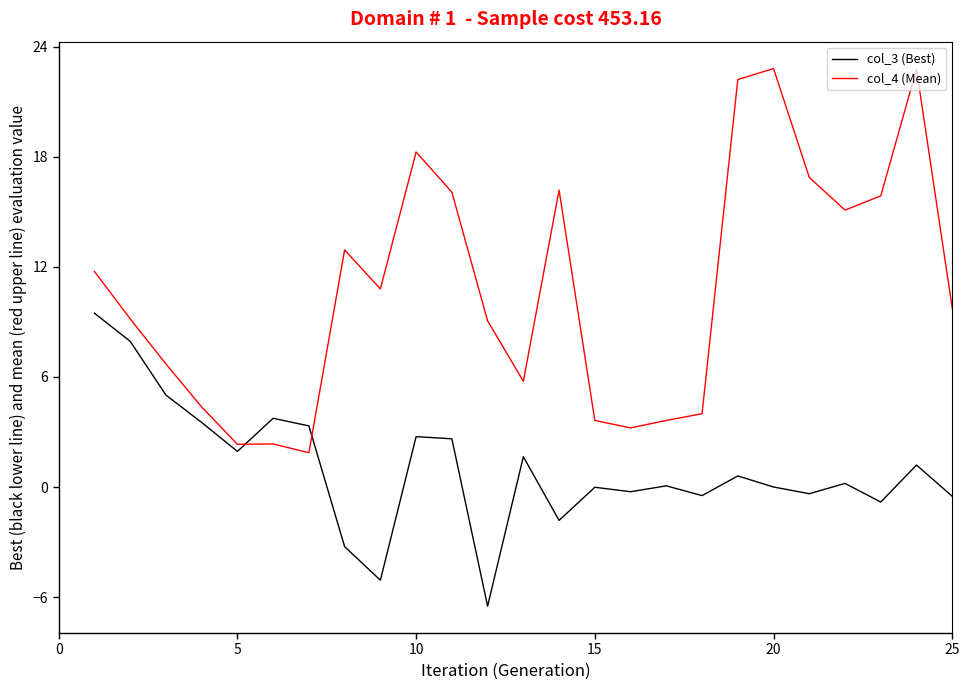

Rank the series by their average value, from highest to lowest.

col_4 (Mean), col_3 (Best)